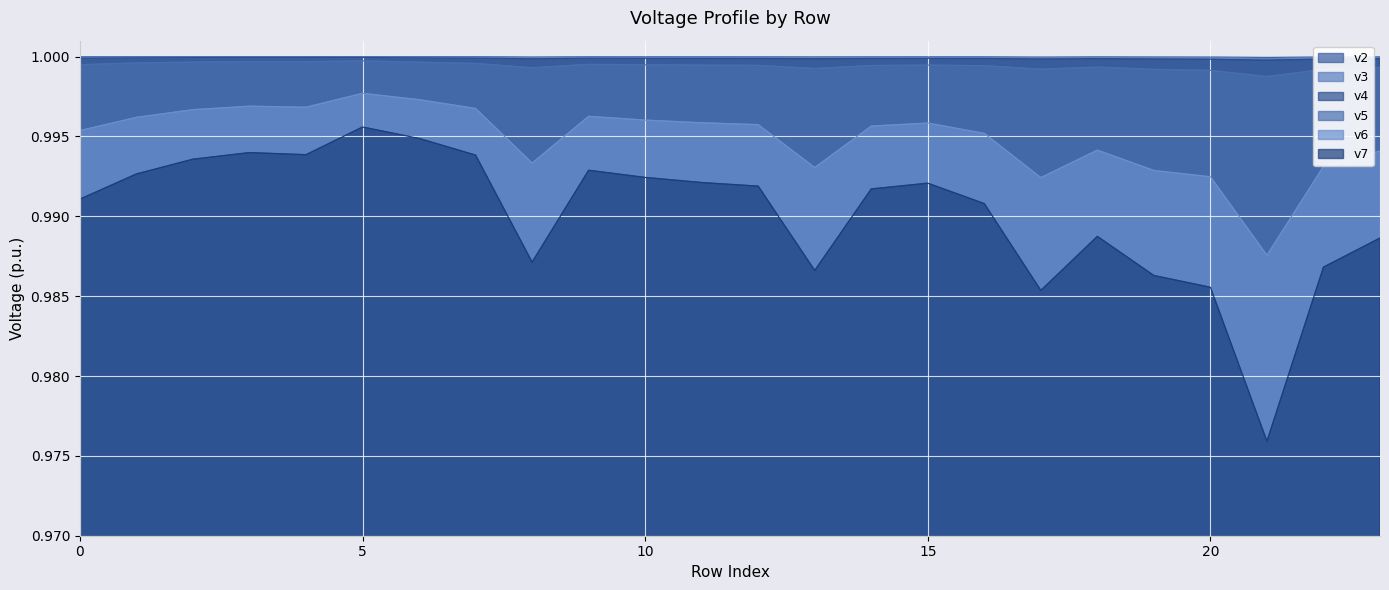

Rank the categories by v2 value from lowest to highest.

21, 17, 20, 8, 22, 19, 13, 23, 18, 14, 12, 16, 11, 15, 10, 9, 0, 7, 6, 1, 2, 3, 5, 4